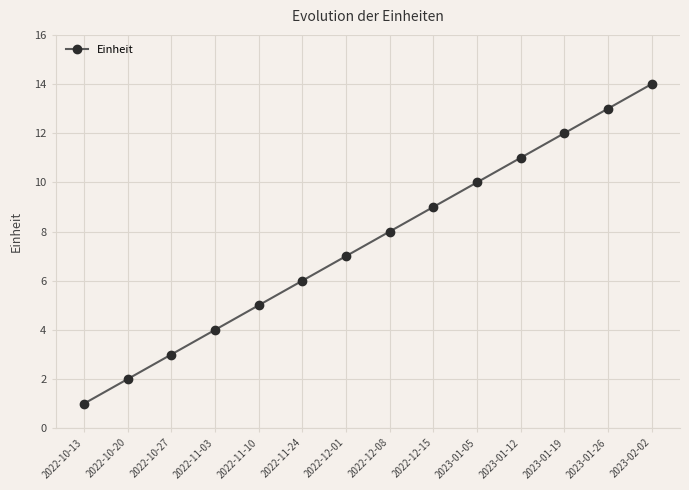

What is the change in value from 2022-11-10 to 2023-01-05?

+5